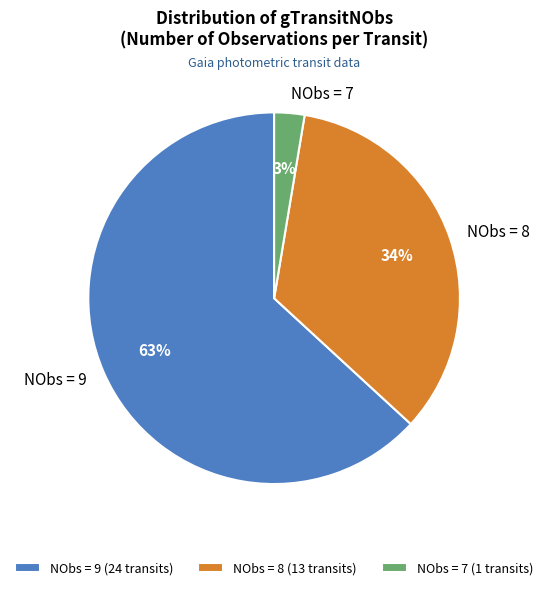

Is NObs = 7 the majority of the pie?

No